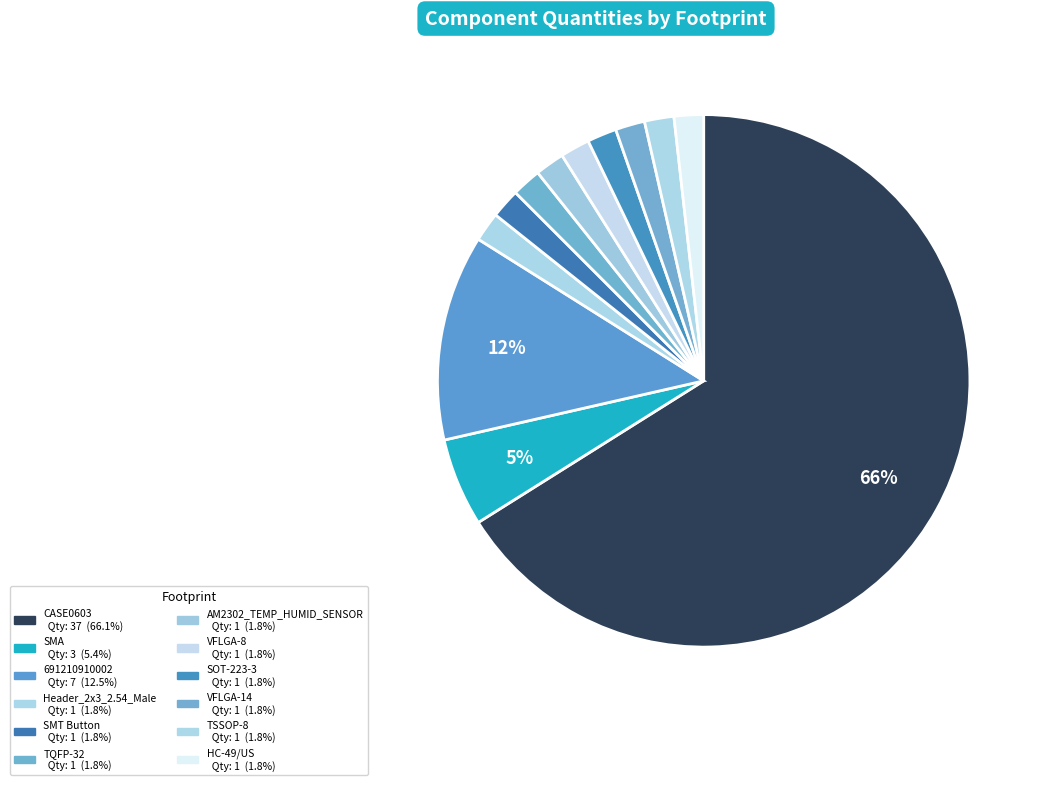

Does CASE0603 account for over 50% of the chart?

Yes